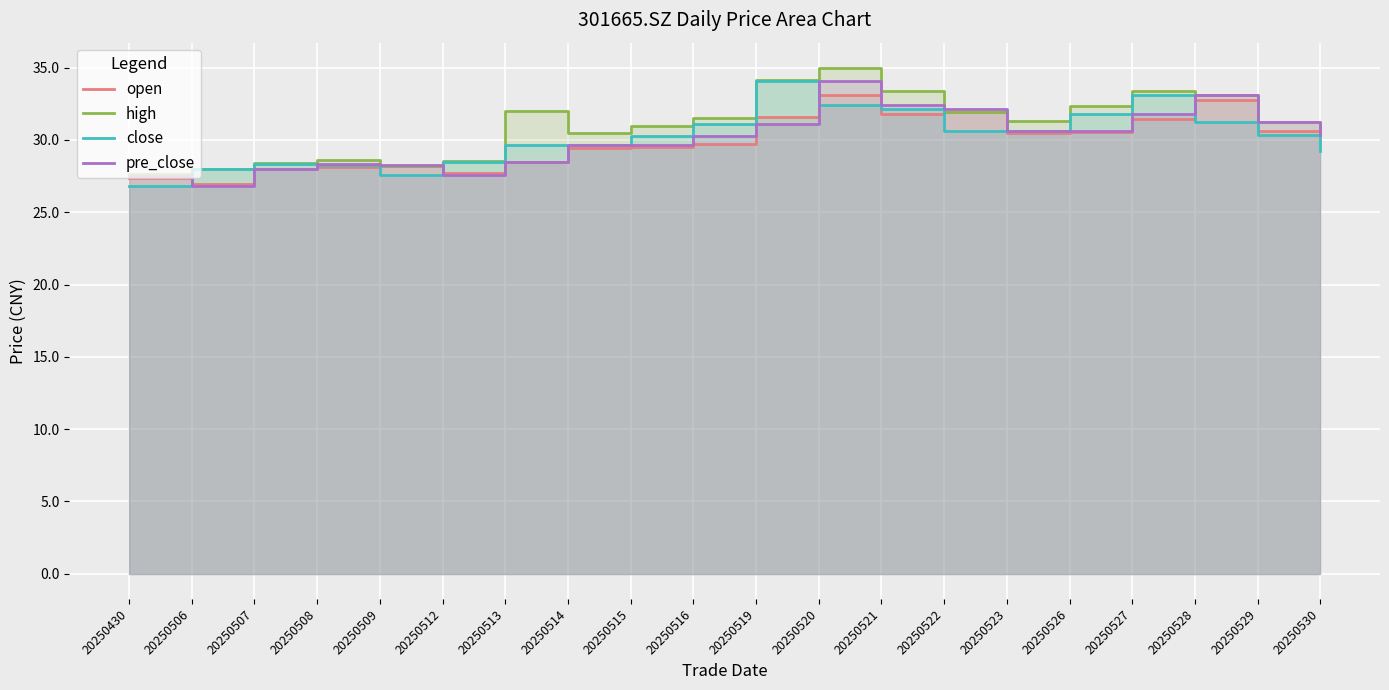

What is the total value across all series at 20250512?

112.3